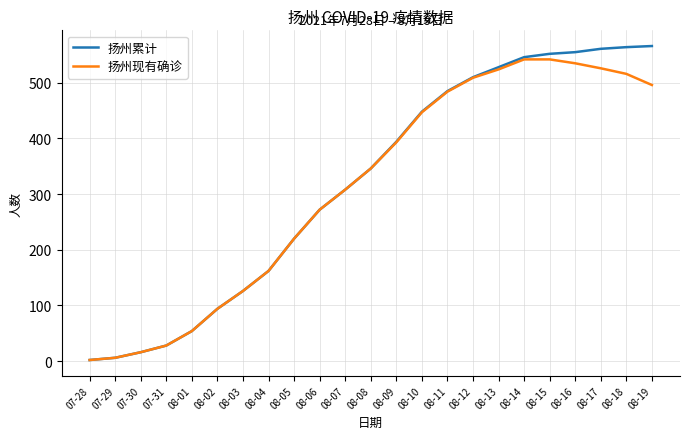

Is the value of 扬州累计 at 07-29 greater than the value of 扬州现有确诊 at 08-01?

No